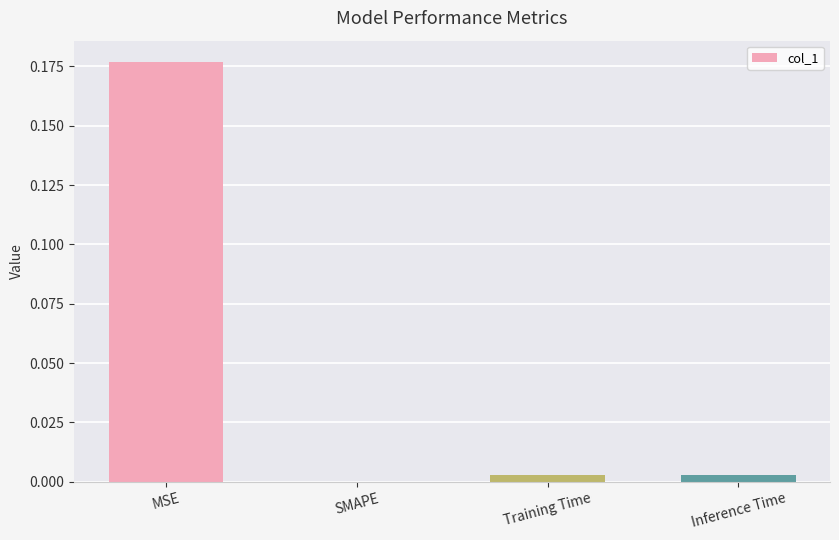

At which category does the chart reach its peak across all series?

MSE